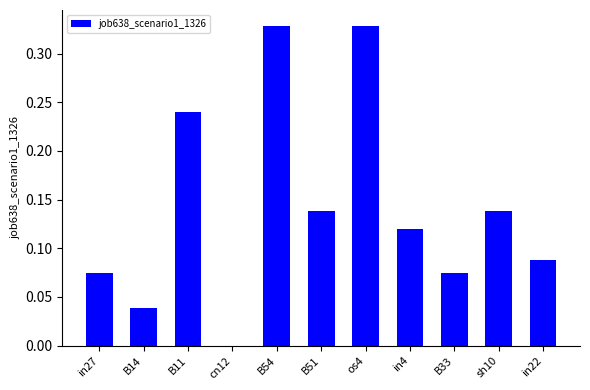

What is the sum of the values at os4 and in4?

0.4